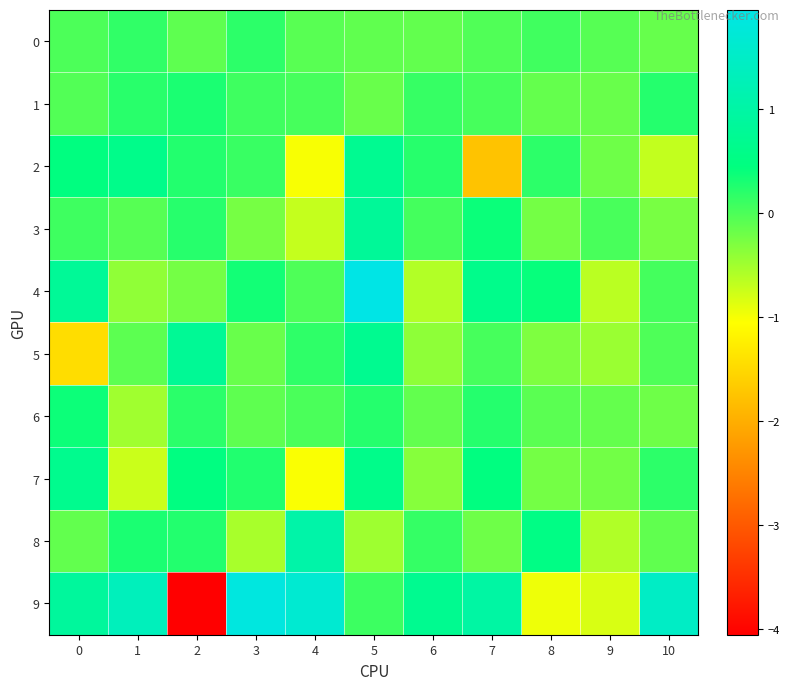

Rank the series at 2 from highest to lowest value.

5, 7, 1, 2, 8, 3, 6, 0, 4, 9